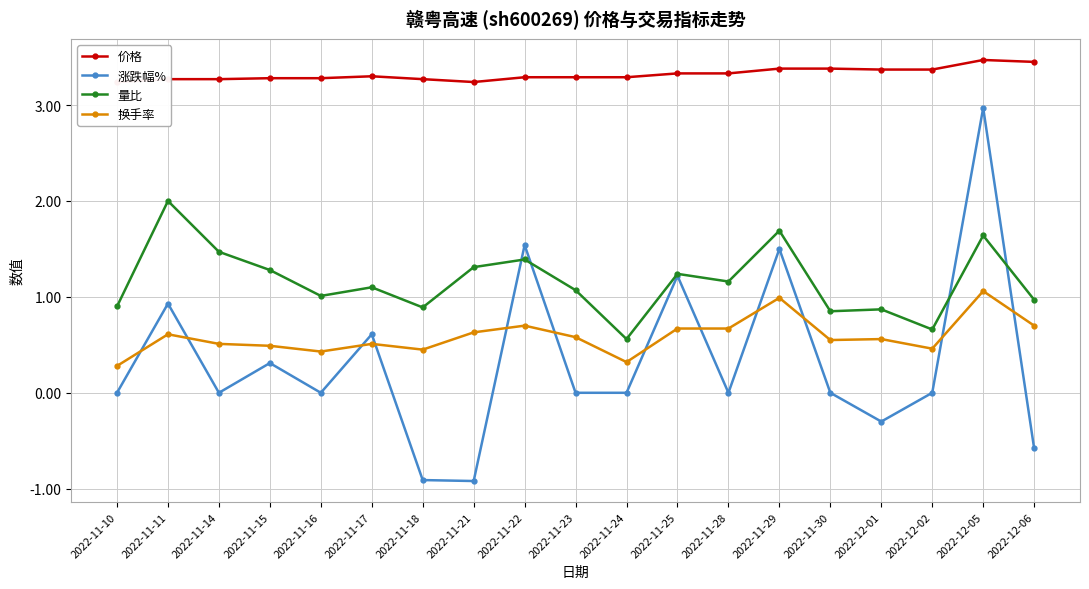

True or false: 价格 has a value of 3.4 at 2022-12-01.

True